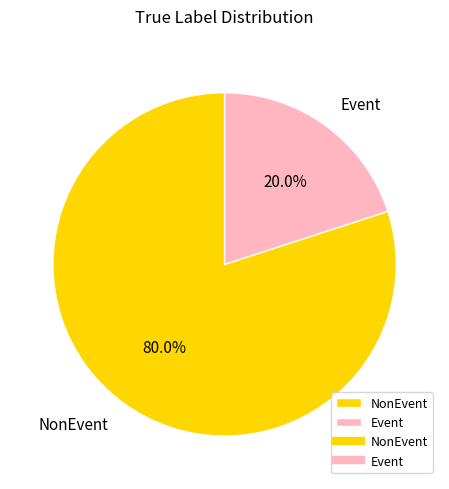

What percentage is the NonEvent slice, to the nearest percent?

80%